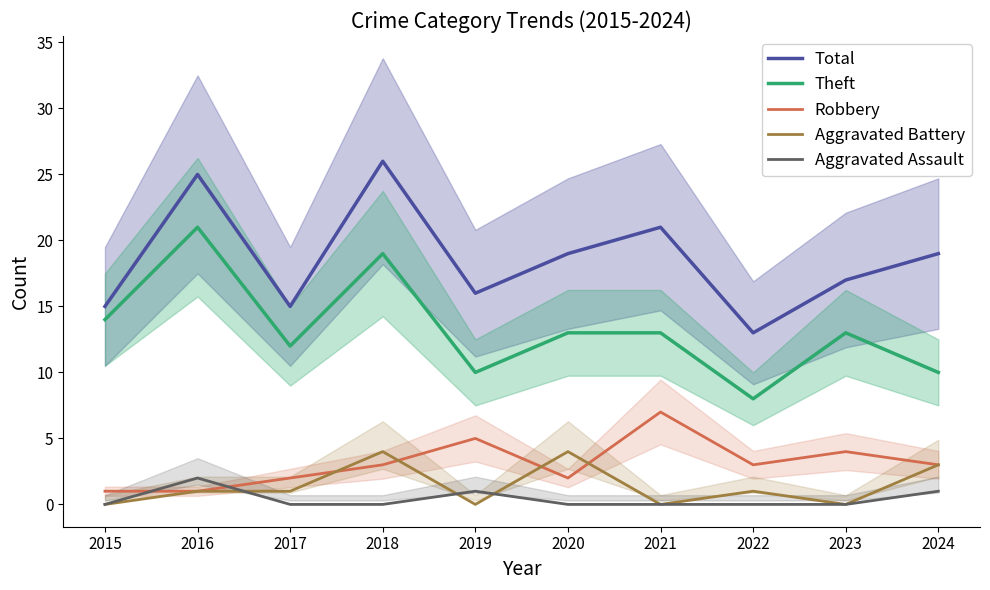

Which category has the highest value across all series?

2018